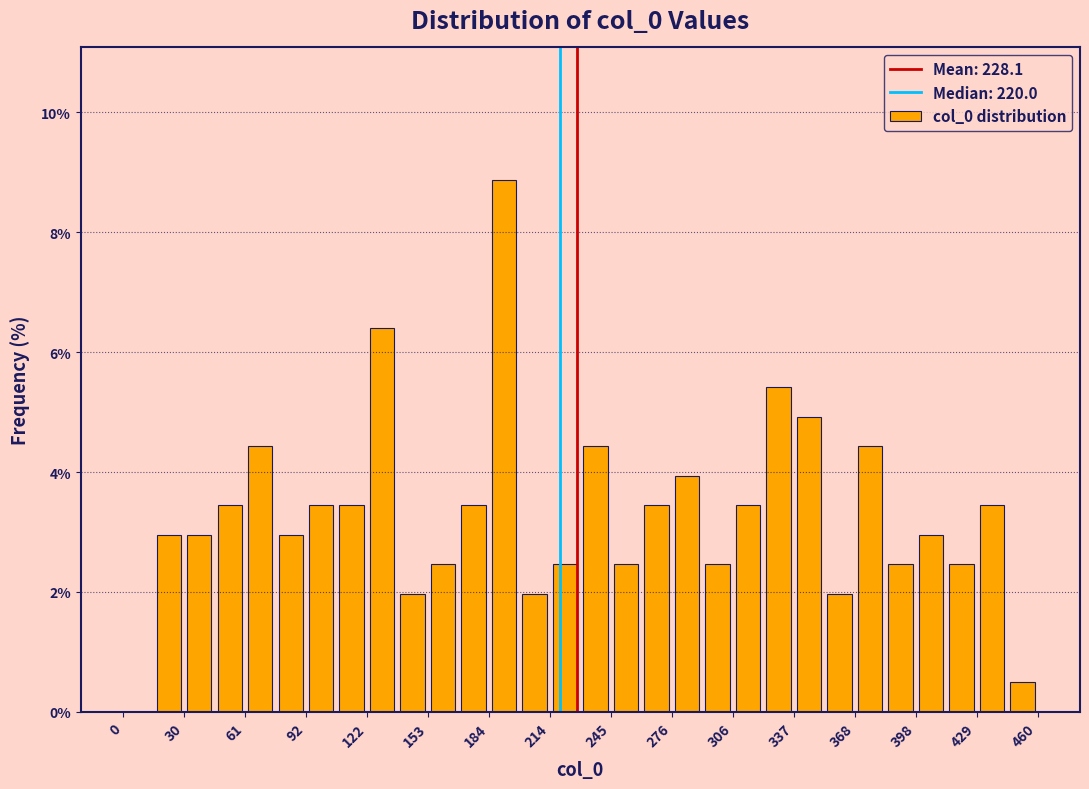

Read against the x-axis, roughly where is the centre of the tallest bar?

190